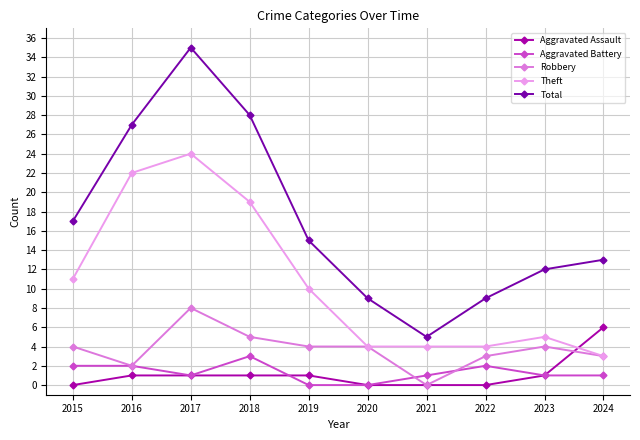

Is this an area chart (filled region under the line)?

No